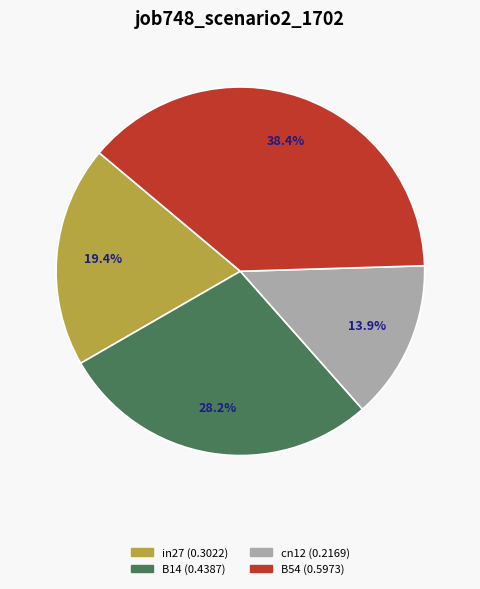

Does any single category account for the majority?

No